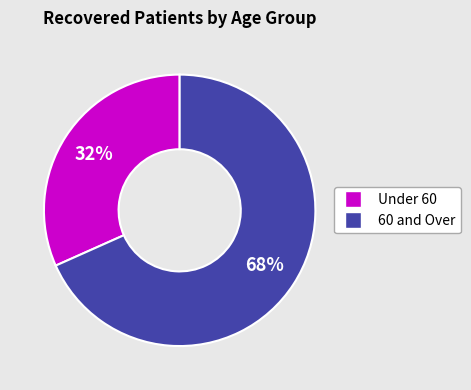

To the nearest percent, what is the average slice percentage?

50%